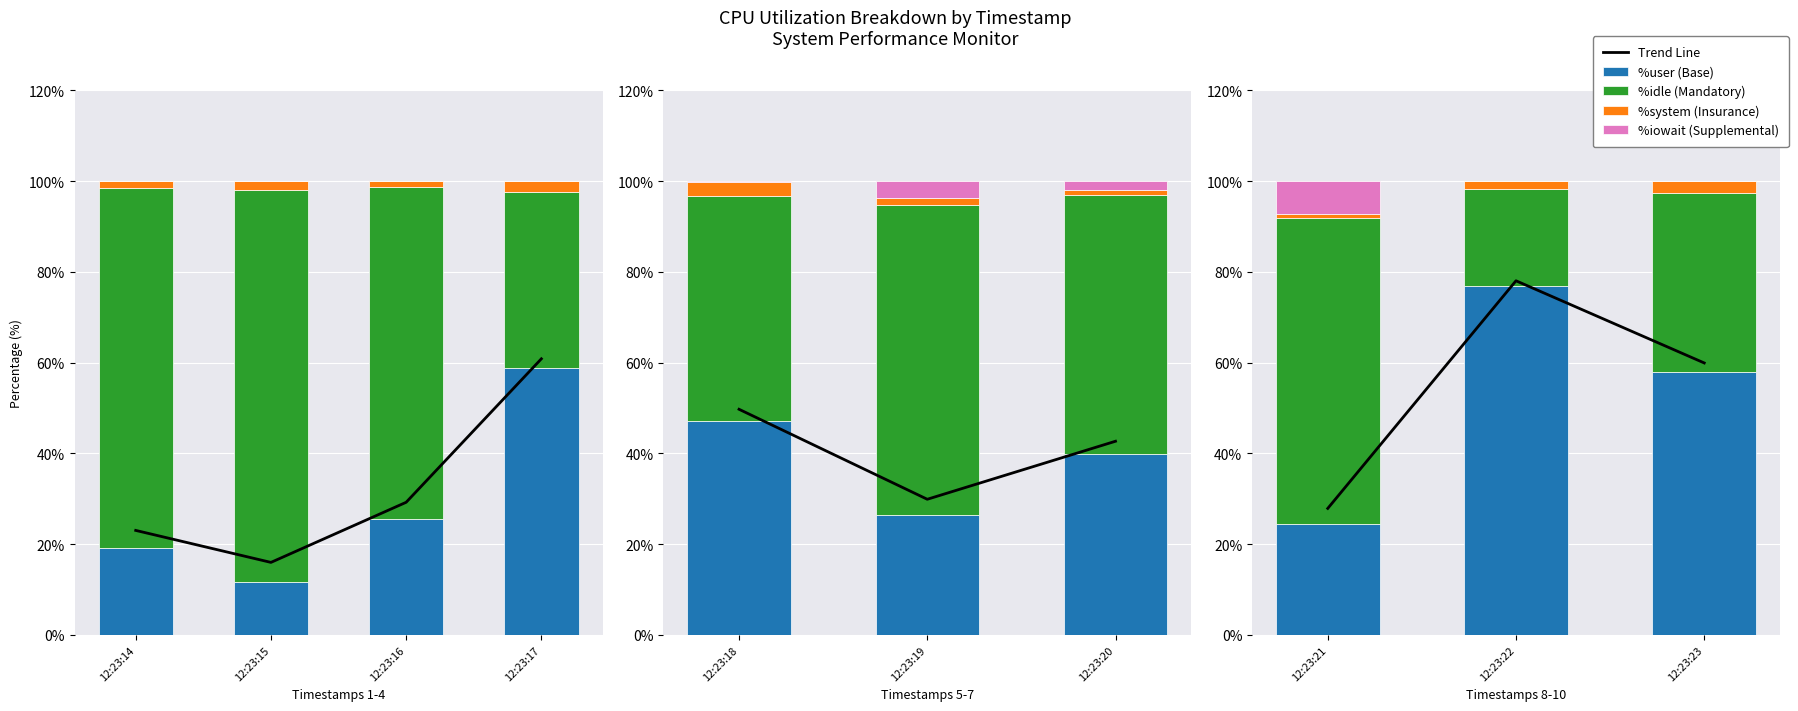

What is the value of the %user bar at the 6th from the left?

26.5